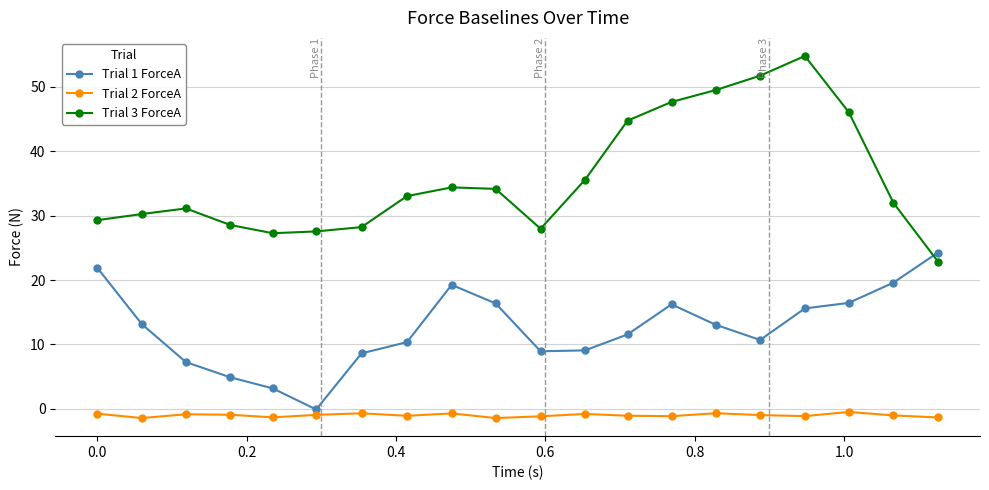

True or false: Trial 3 ForceA and Trial 1 ForceA cross at least once.

True